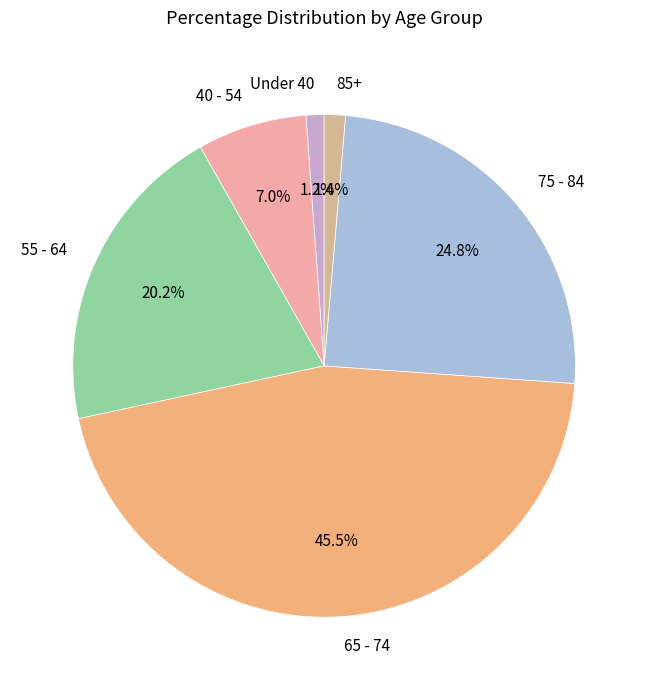

What is the ratio of the value at 40 - 54 to the value at 55 - 64?

0.3